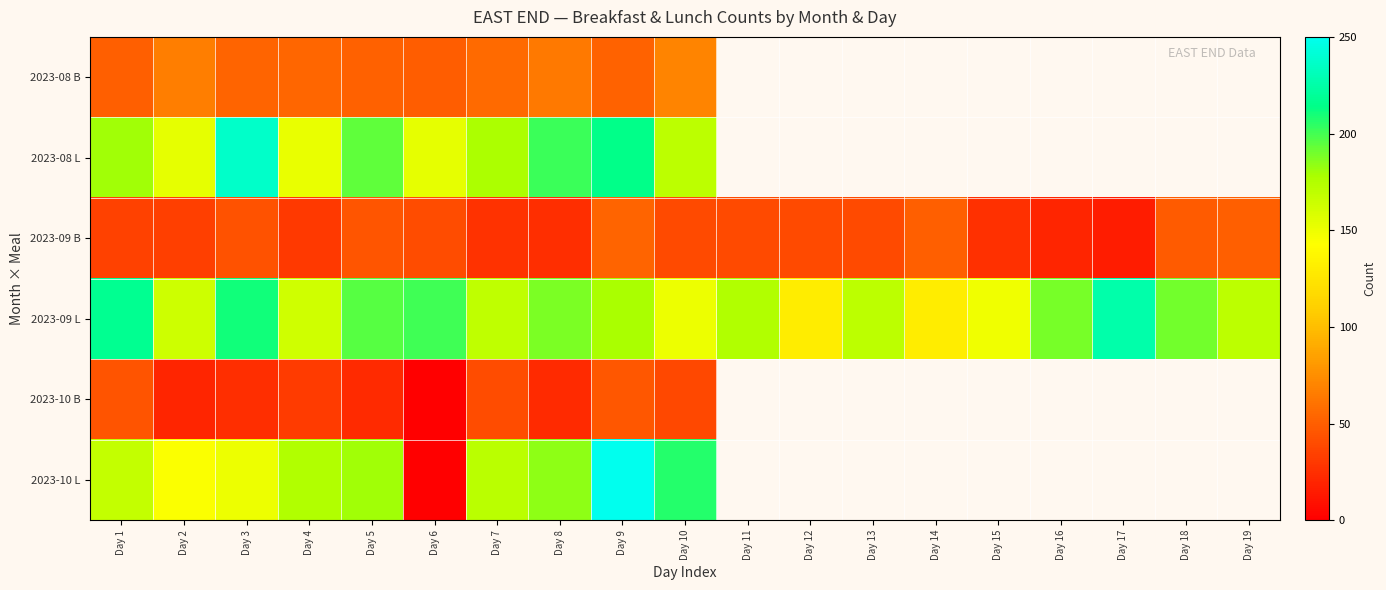

What is the difference between the maximum and minimum values in the 2023-09 B series?

38.0